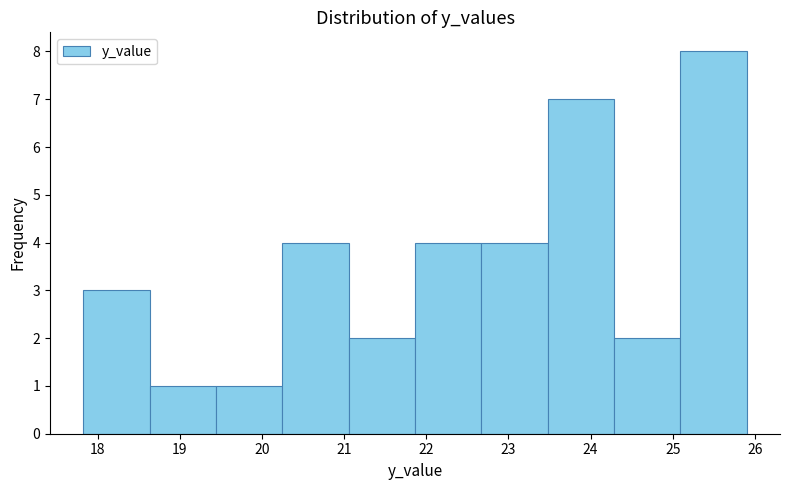

Which range on the x-axis has the tallest bar?

25.1 to 25.9